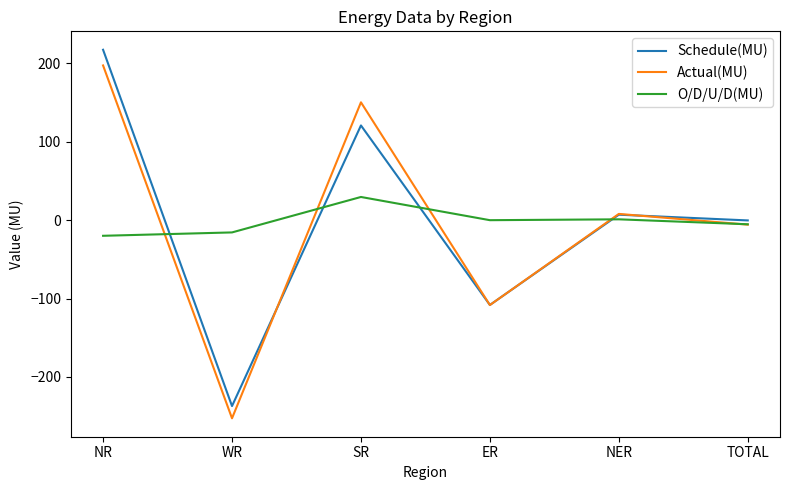

How many intersections are there between Schedule(MU) and O/D/U/D(MU)?

4